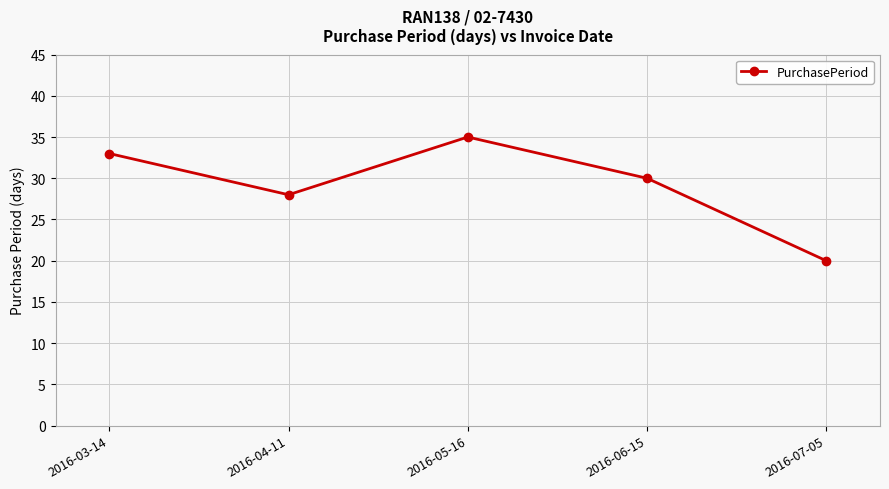

How many lines are shown in the chart?

1